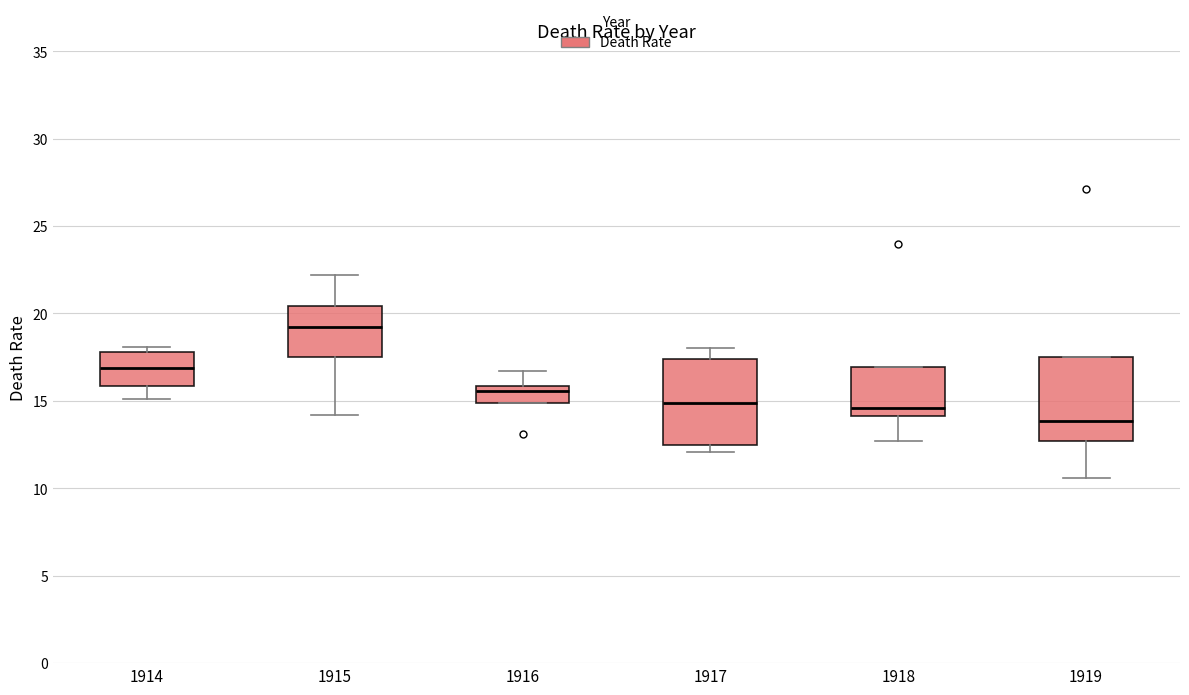

Reading left to right, read every box against the y-axis: the position of its median line, the range the box covers, and the ends of its whiskers. The values are not printed on the chart, so give them approximately, as read against the axis.

1914: median 17.0, box 16.0 to 18.0, whiskers 15.0 to 18.0 (just above the box's upper edge)
1915: median 19.0, box 17.5 to 20.5, whiskers 14.0 to 22.0
1916: median 15.5, box 15.0 to 16.0, whiskers 15.0 to 16.5
1917: median 15.0, box 12.5 to 17.5, whiskers 12.0 to 18.0
1918: median 14.5, box 14.0 to 17.0, whiskers 12.5 to 17.0
1919: median 14.0, box 12.5 to 17.5, whiskers 10.5 to 17.5